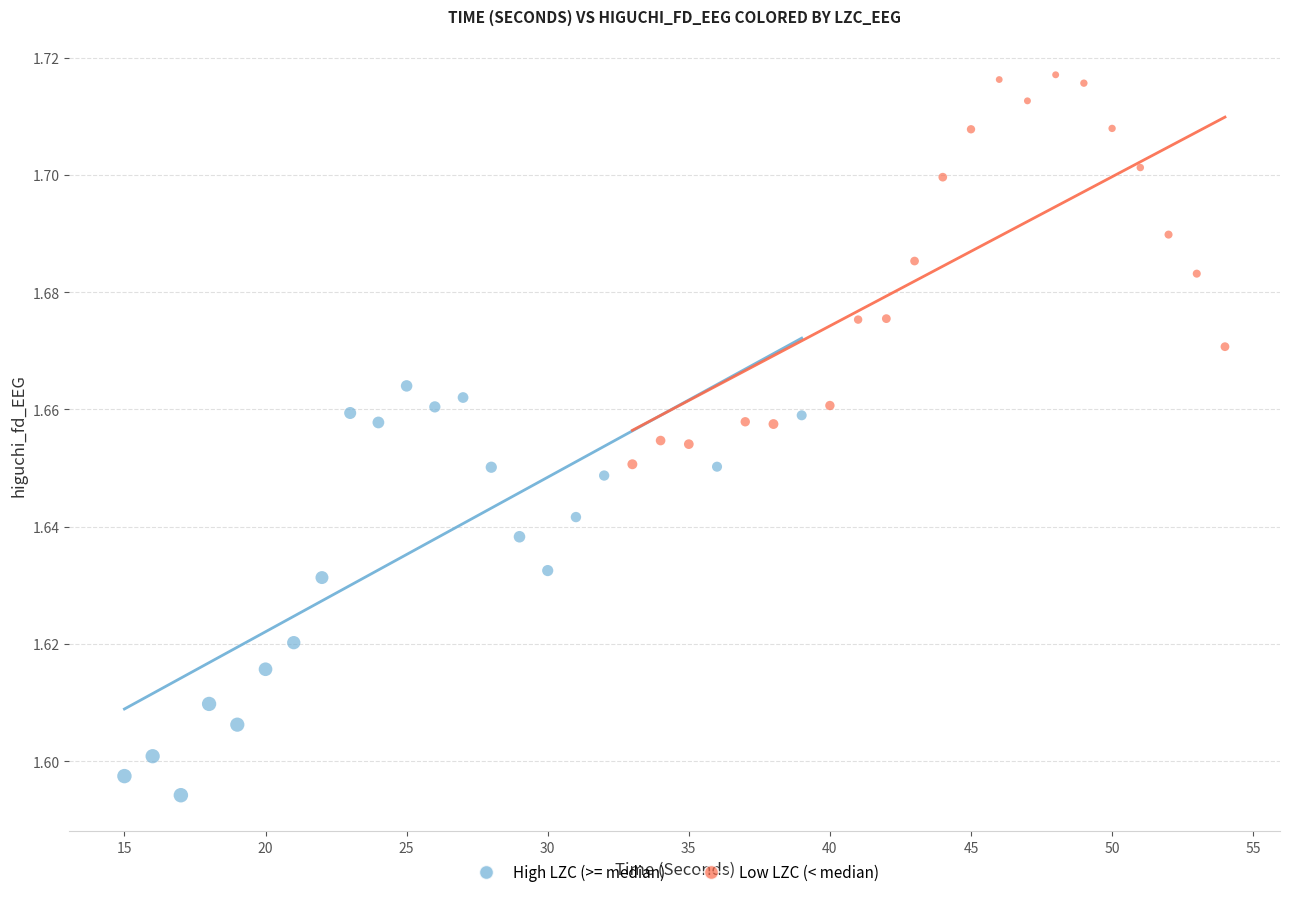

Which series has the widest spread of Y values?

High LZC (>= median)